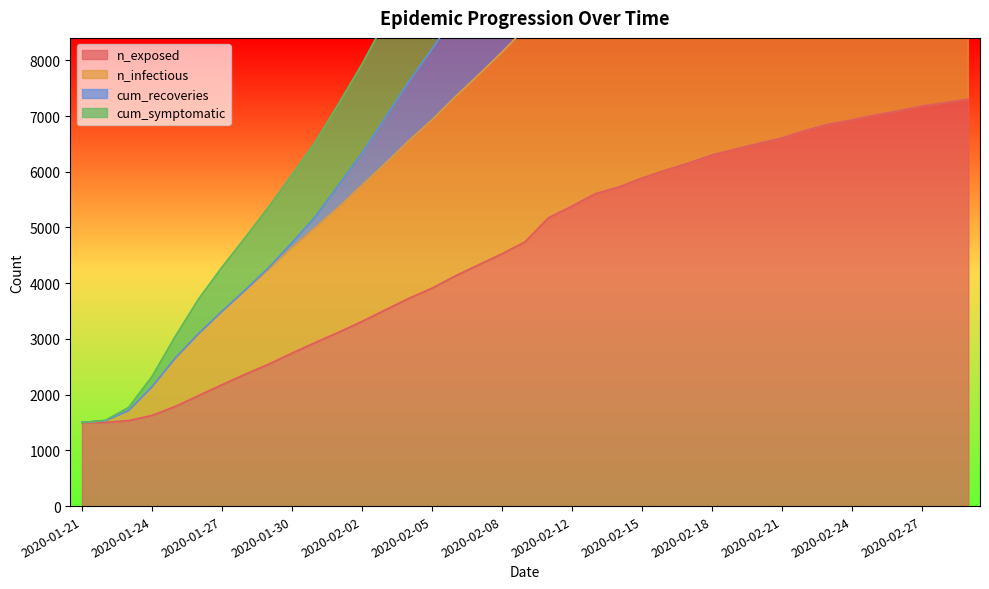

What is the total value across all series at 2020-02-21?

57237.0